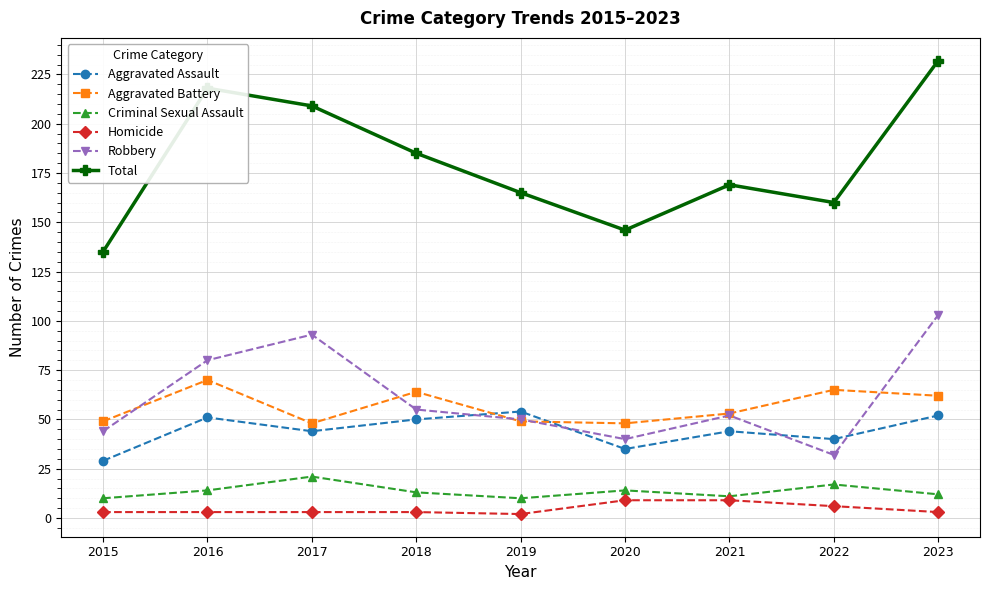

List the series in order of their peak value, lowest first.

Homicide, Criminal Sexual Assault, Aggravated Assault, Aggravated Battery, Robbery, Total